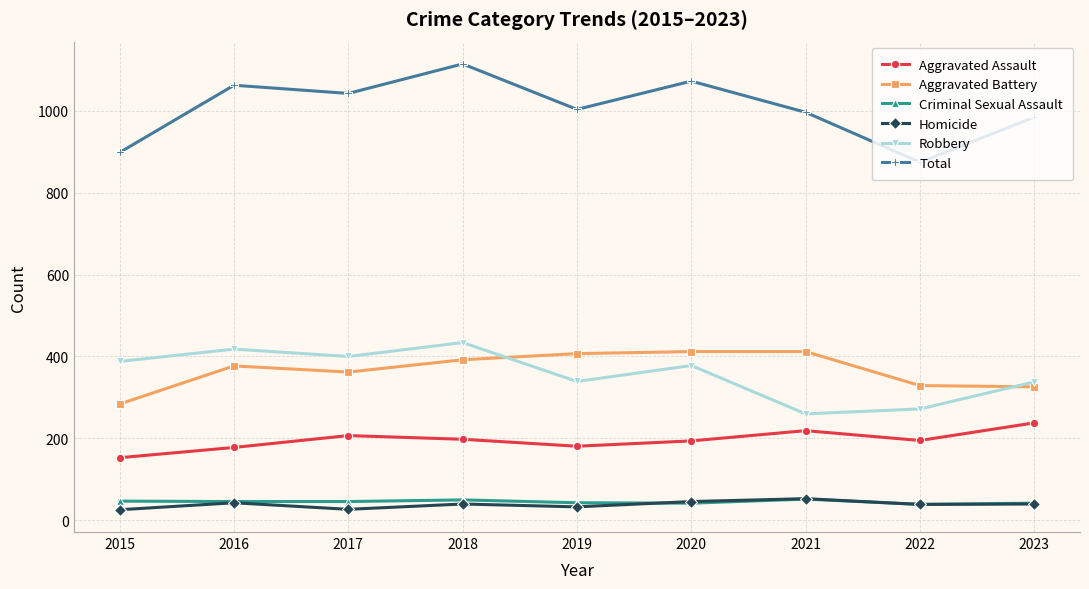

How many distinct data groups are displayed?

6